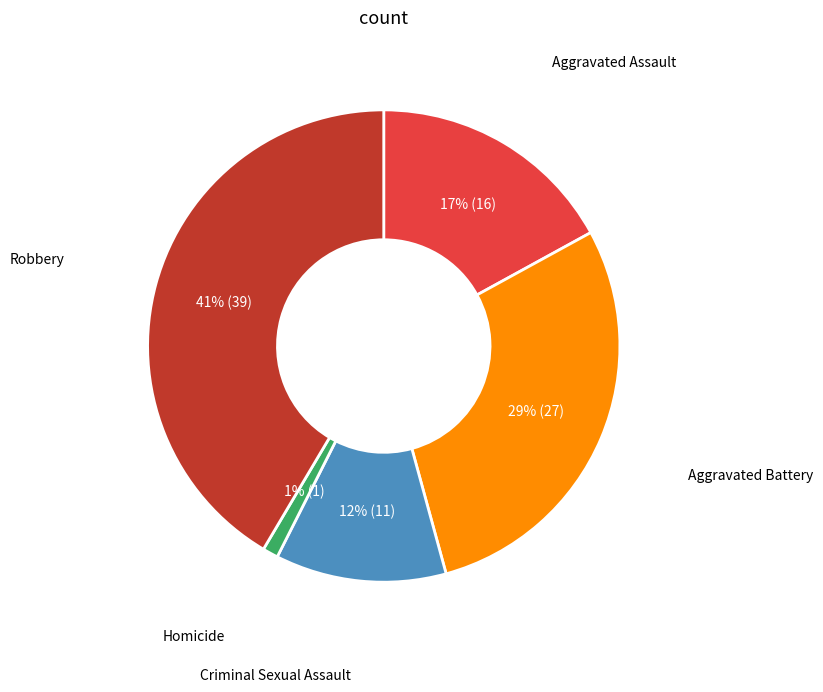

Does any single category account for the majority?

No